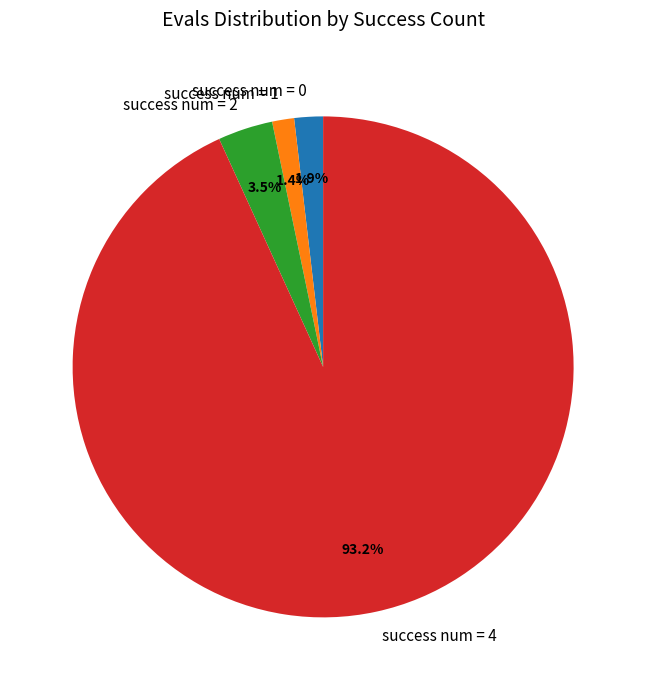

What is the largest slice in the pie chart?

success num = 4